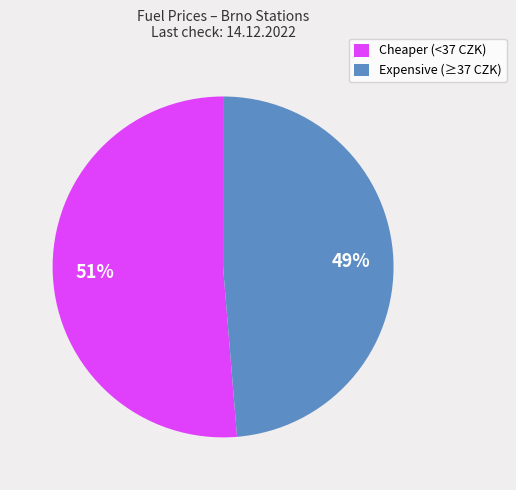

Combined, do Cheaper (<37 CZK) and Expensive (≥37 CZK) account for over 50%?

Yes